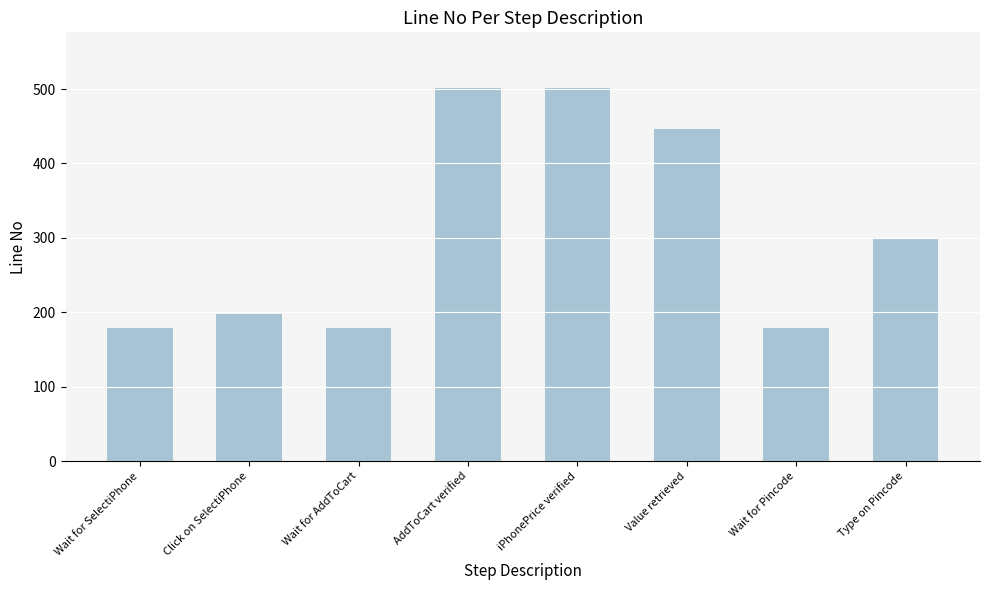

Are the bars horizontal?

No